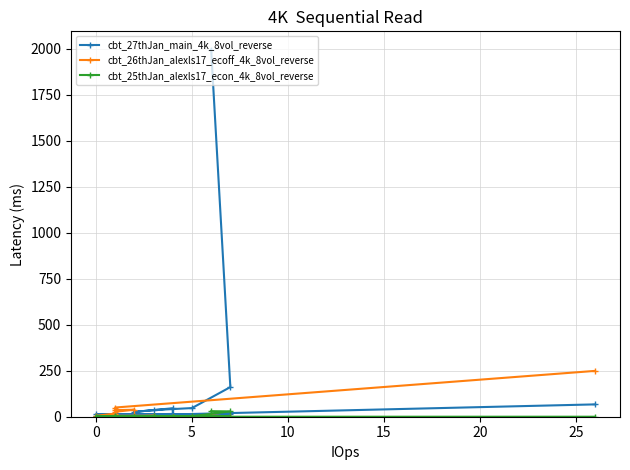

Is the value of cbt_26thJan_alexls17_ecoff_4k_8vol_reverse at 13 greater than the value of cbt_25thJan_alexls17_econ_4k_8vol_reverse at 17?

Yes